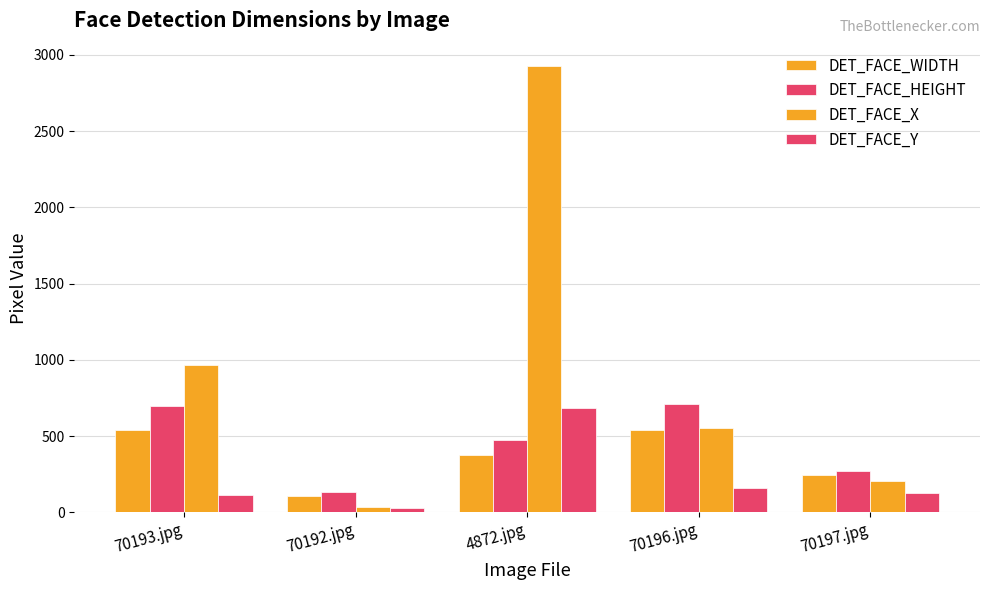

What is the difference between the DET_FACE_X values at 70197.jpg and 70192.jpg?

172